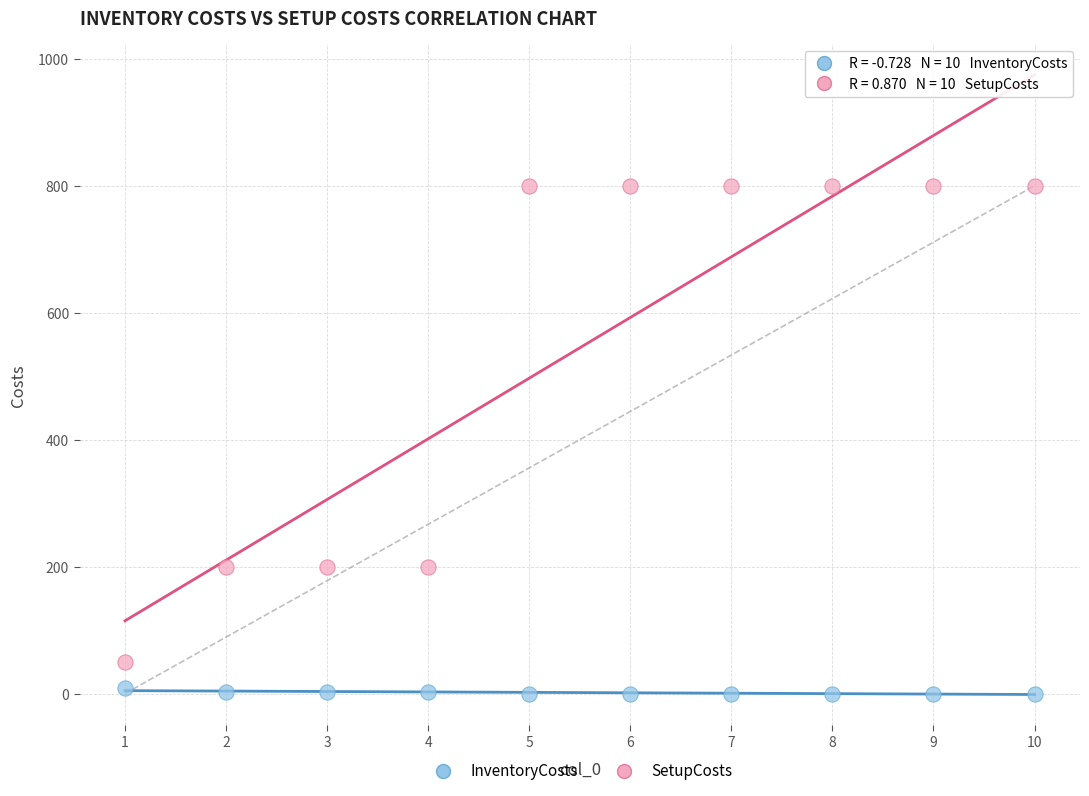

Which series has the widest spread of Y values?

SetupCosts